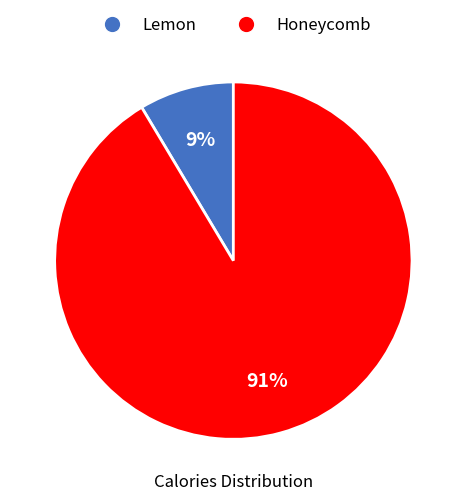

Rank the categories by value from lowest to highest.

Lemon, Honeycomb